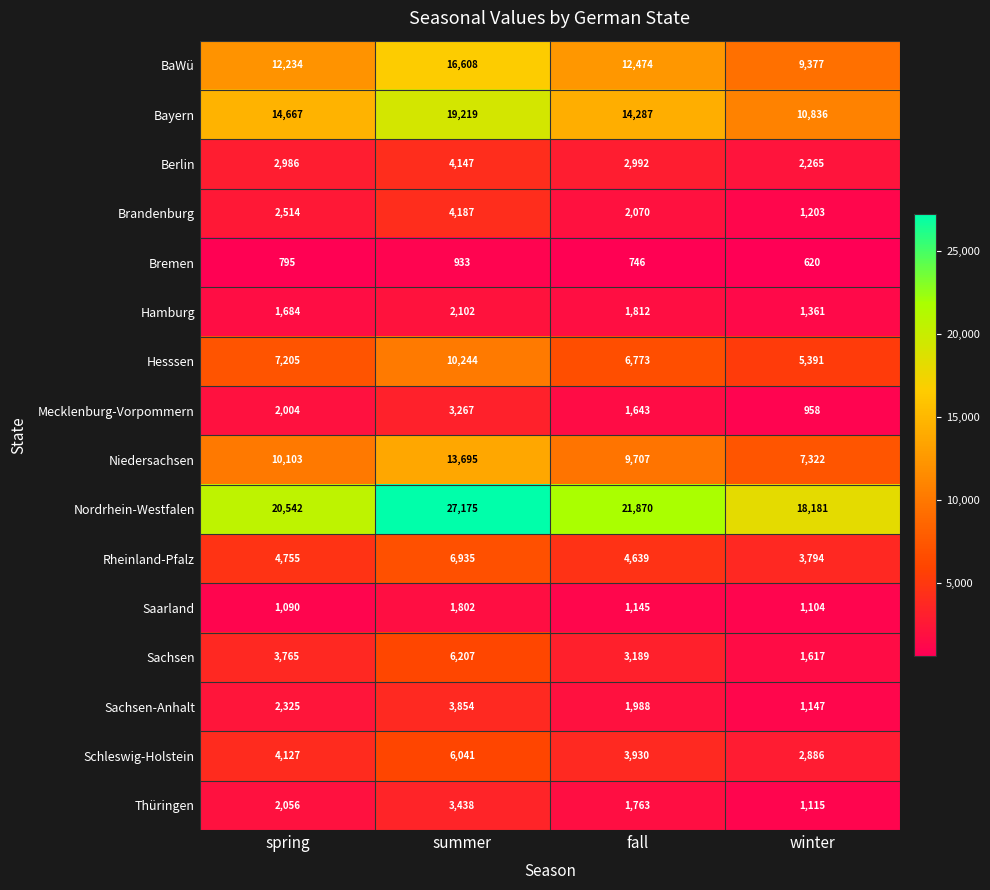

Which series has the widest spread of values?

Nordrhein-Westfalen